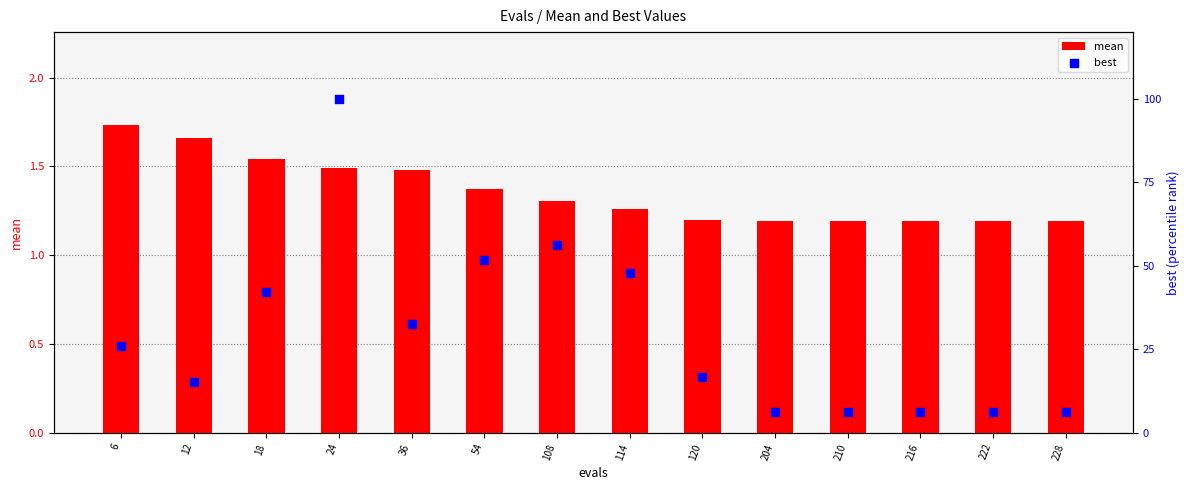

Which series has the largest Y range (max minus min)?

best